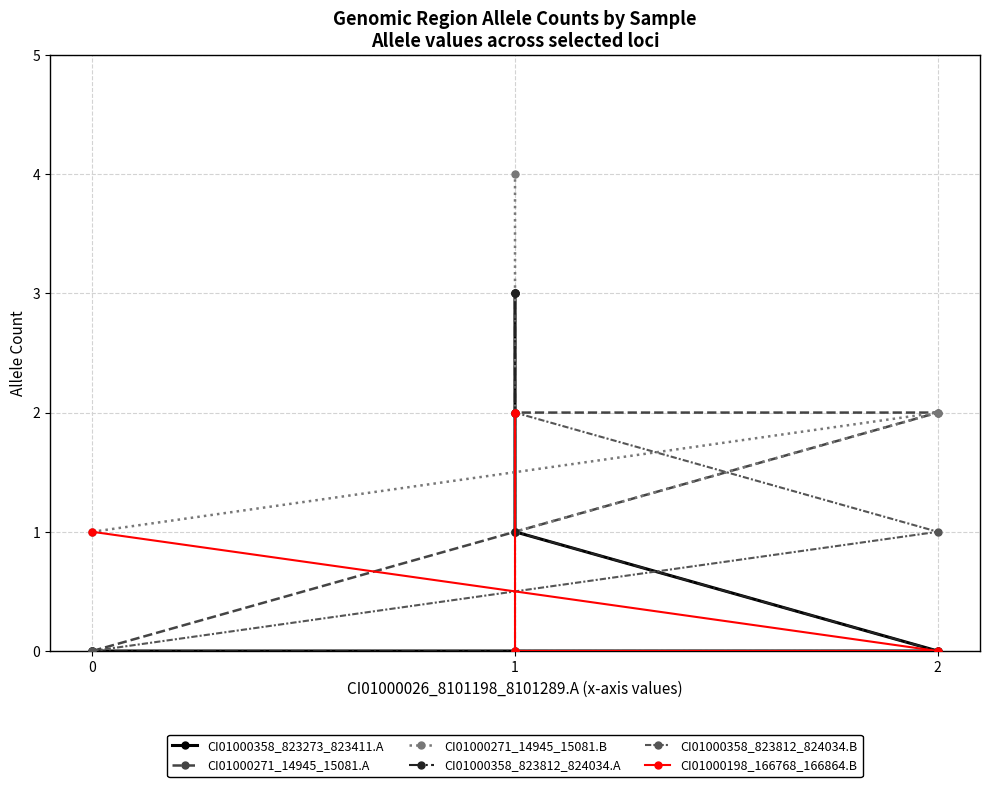

What is the average value of the CI01000271_14945_15081.B series?

2